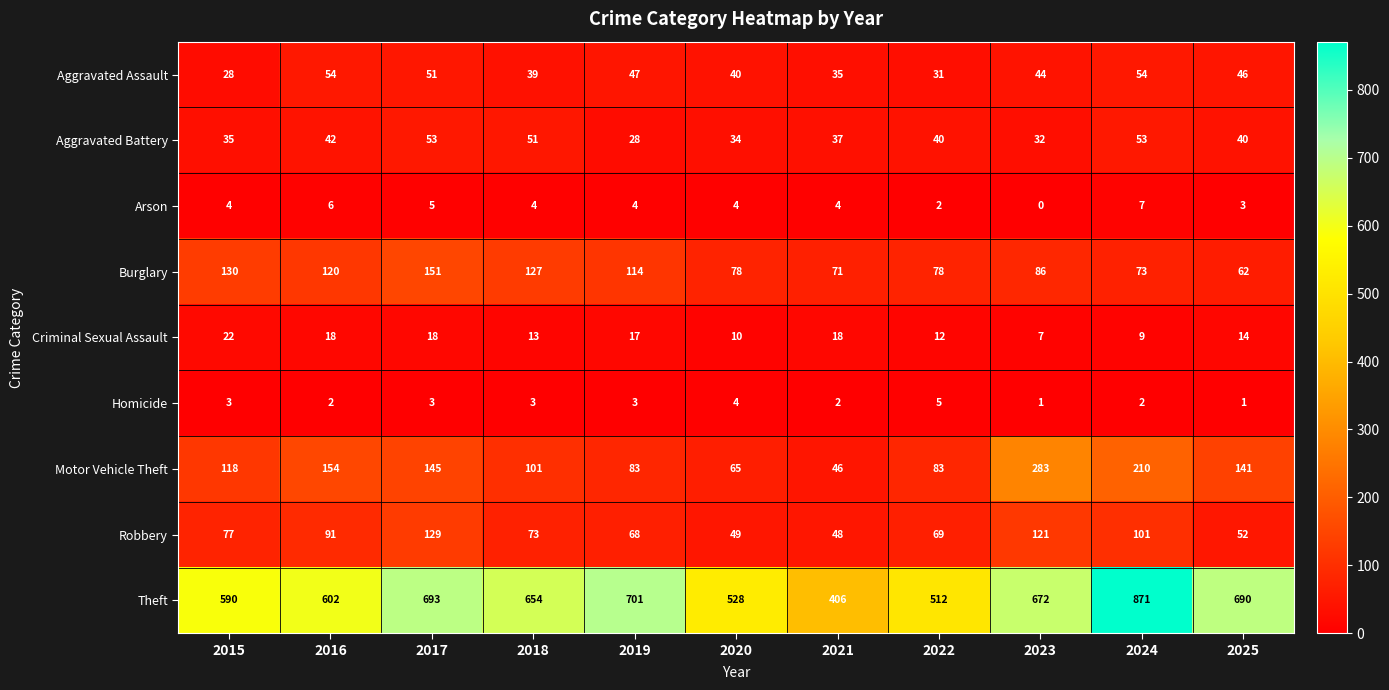

List the series in order of their peak value, highest first.

Theft, Motor Vehicle Theft, Burglary, Robbery, Aggravated Assault, Aggravated Battery, Criminal Sexual Assault, Arson, Homicide